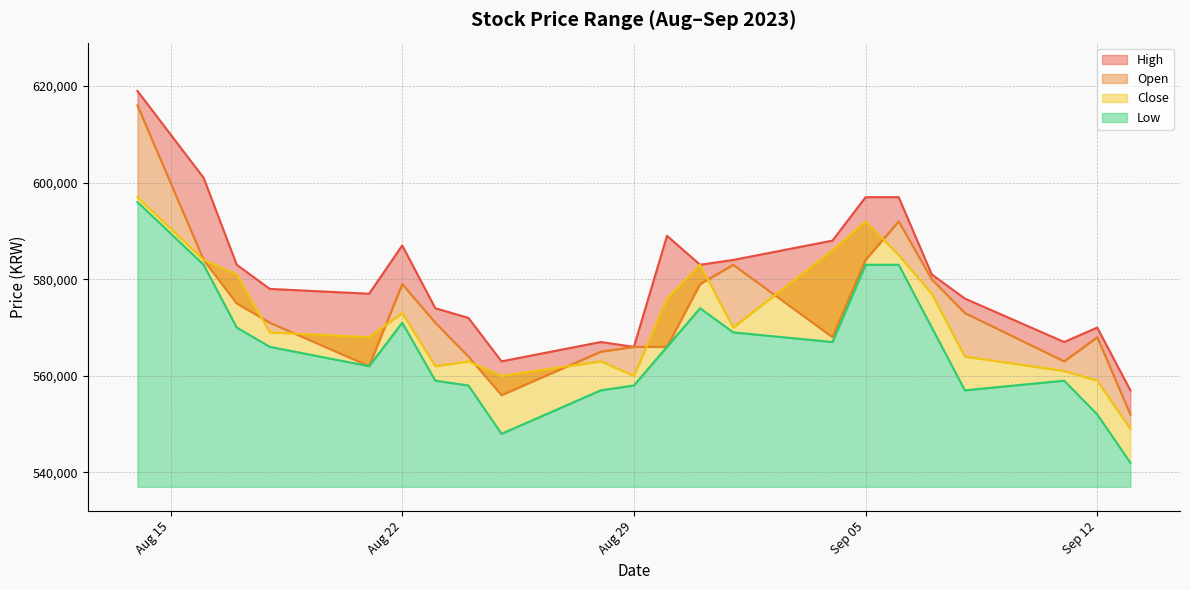

At how many categories does at least one series exceed 586436?

7